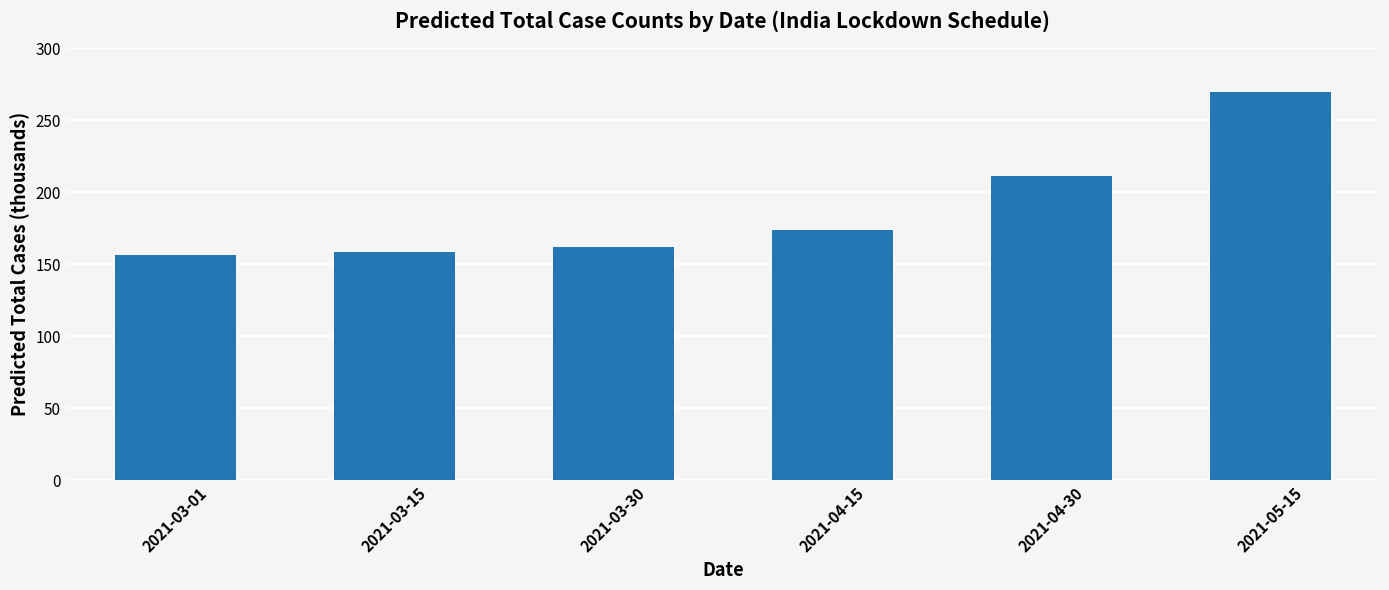

At which label is the value closest to 213?

2021-04-30